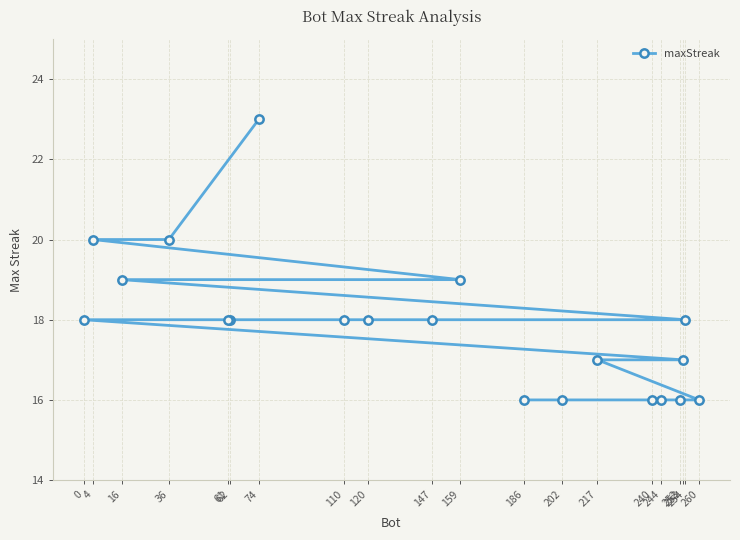

Which category has the highest value across all series?

74